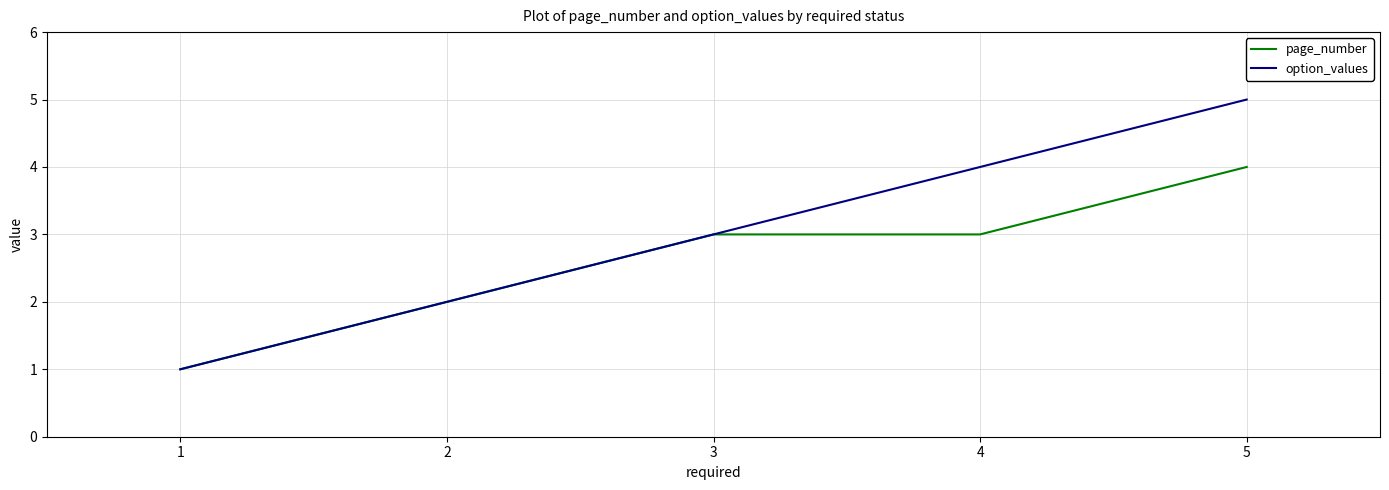

How many values in the page_number series are below 3?

2